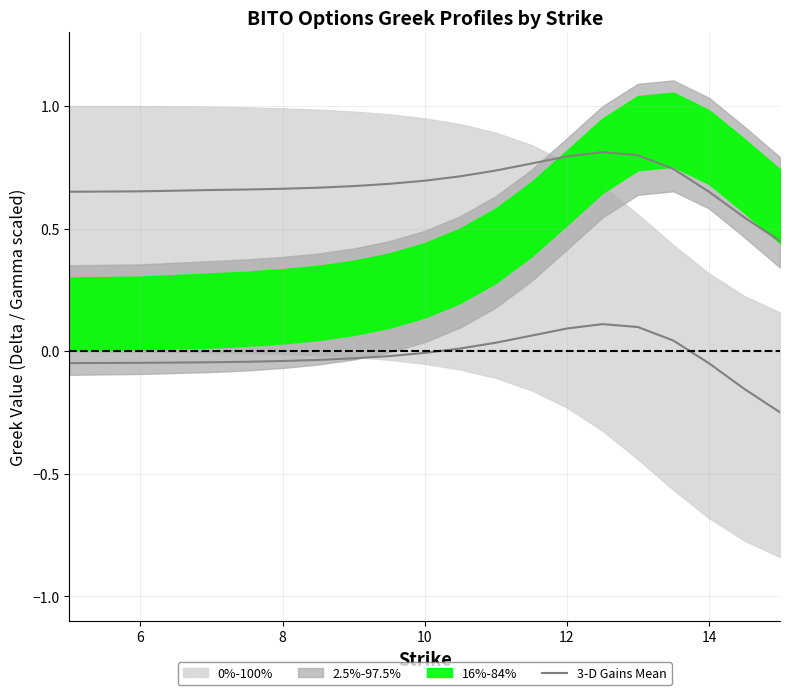

What is the greatest value displayed?

0.8